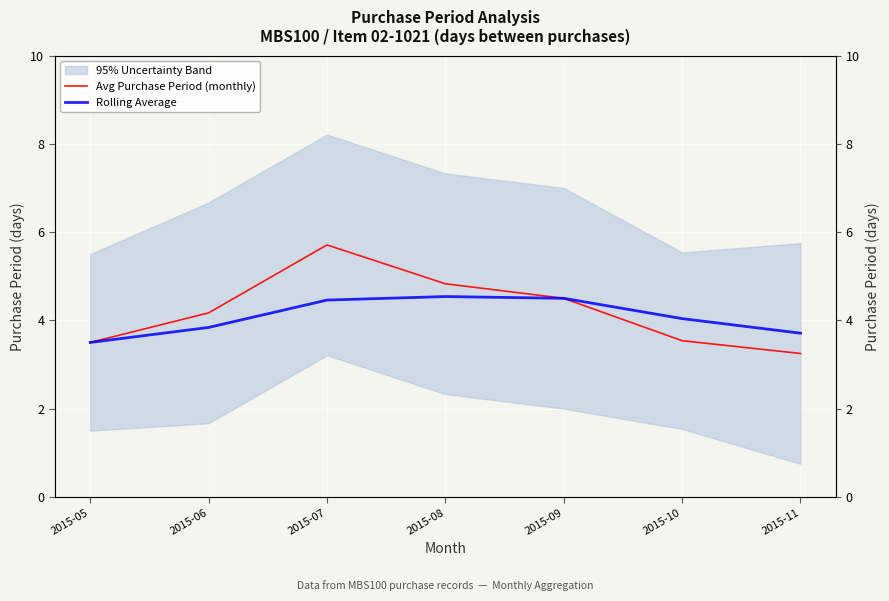

Between 2015-08 and 2015-10, which series saw the biggest shift?

Avg Purchase Period (monthly)